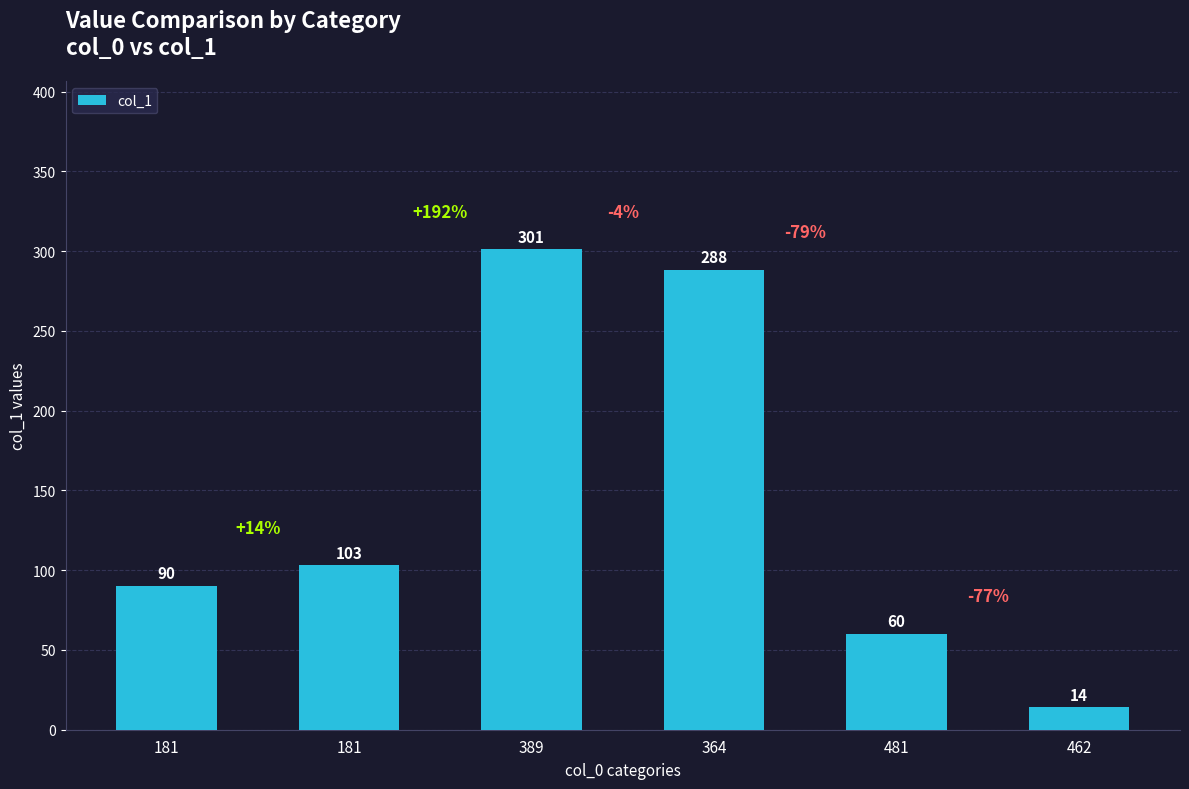

What is the value of the 5th bar from the left?

60